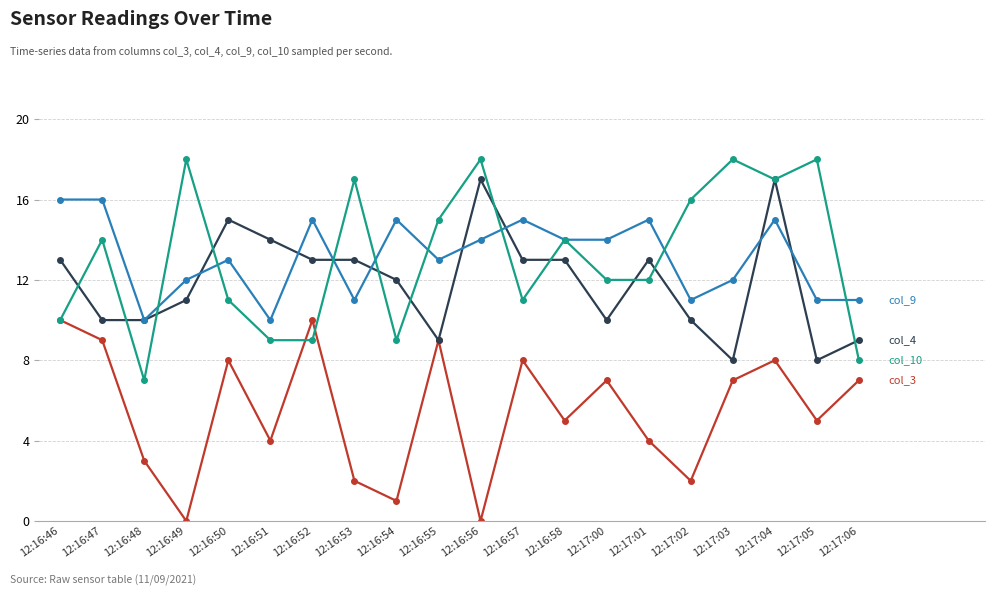

What is the greatest value displayed?

18